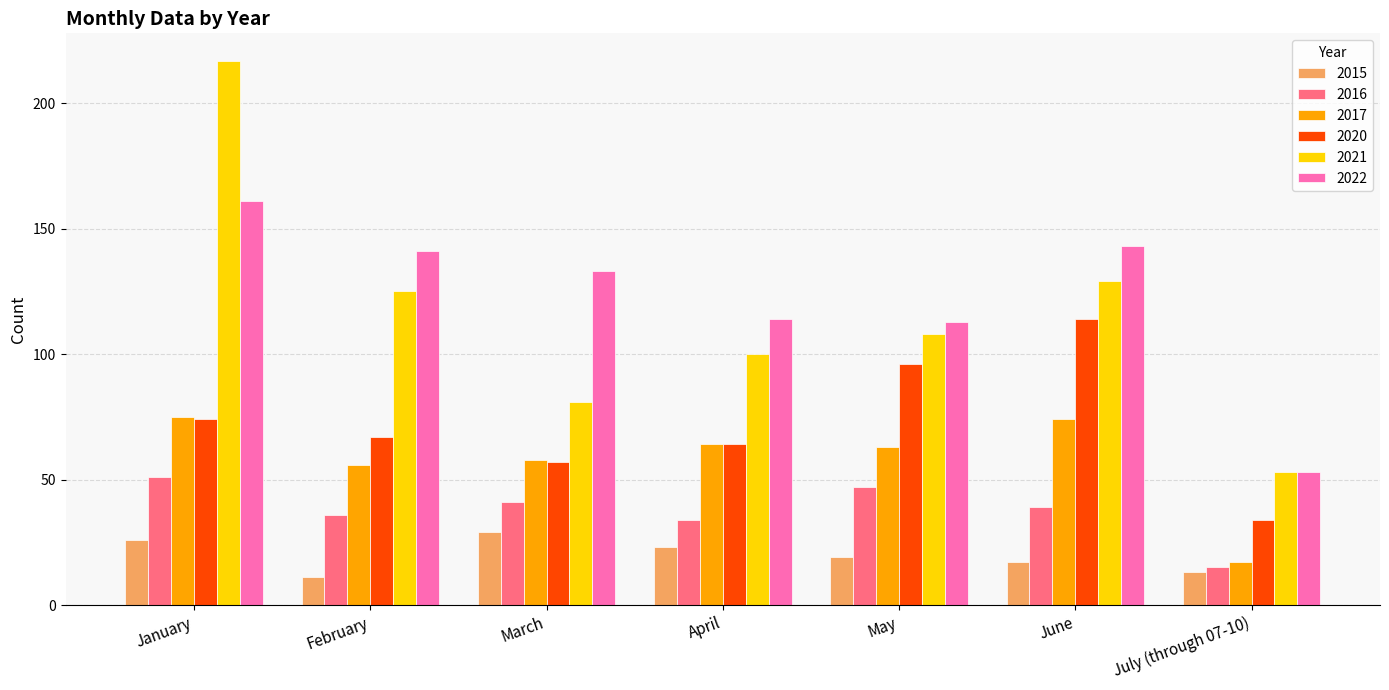

Is it true that 2017 equals 64 at April?

True